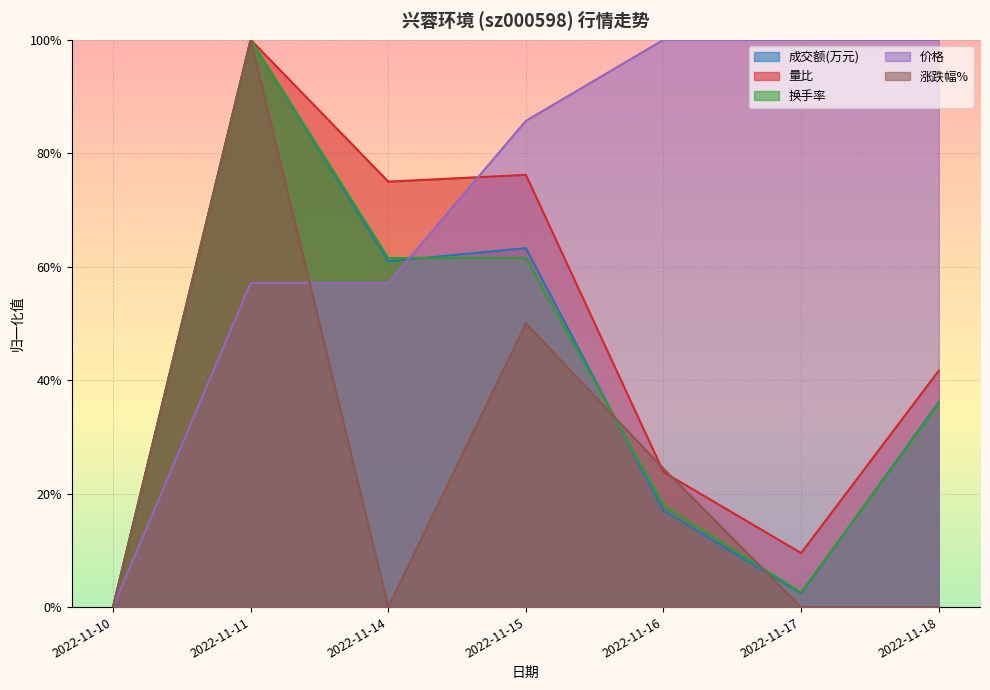

Rank the series by their maximum value, from lowest to highest.

成交额(万元), 量比, 换手率, 价格, 涨跌幅%